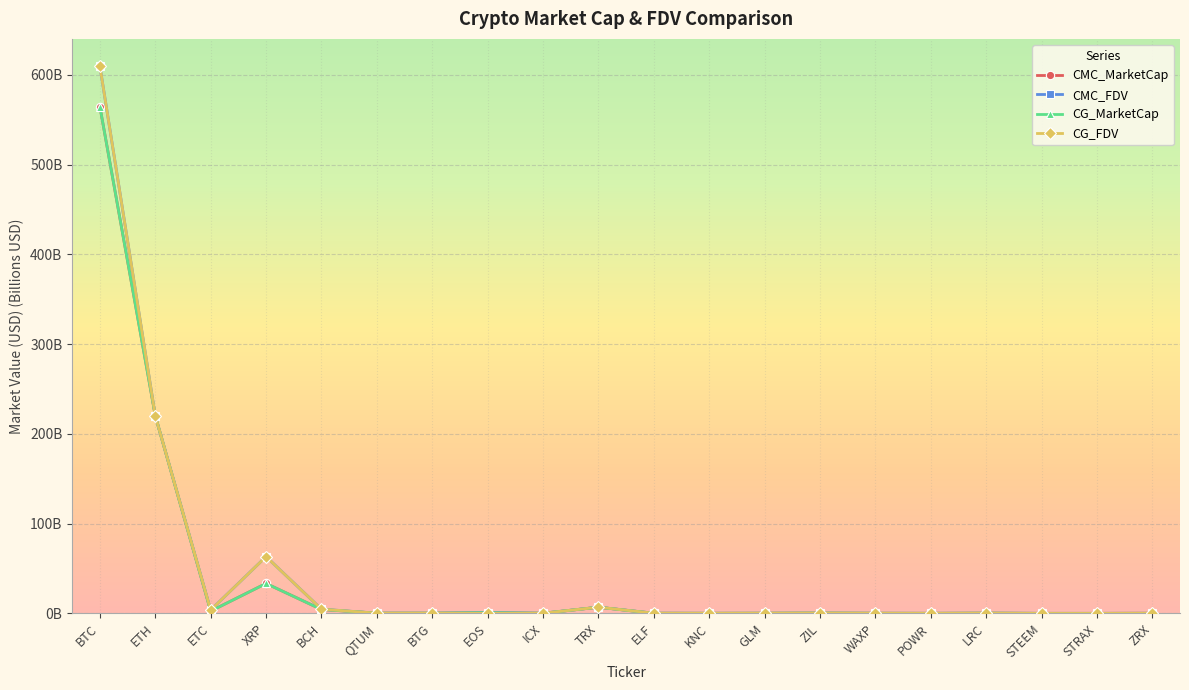

Is this an area chart (filled region under the line)?

No